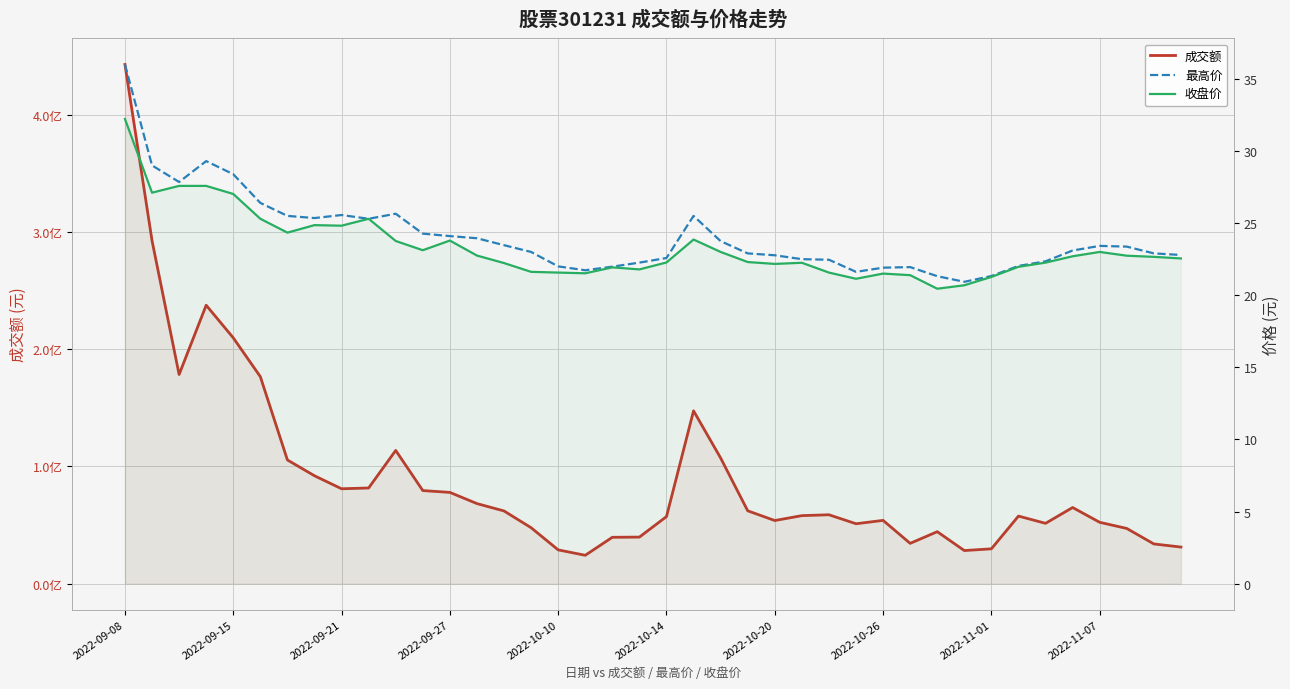

In 收盘价, how many points are higher than both neighbors (excluding endpoints)?

8